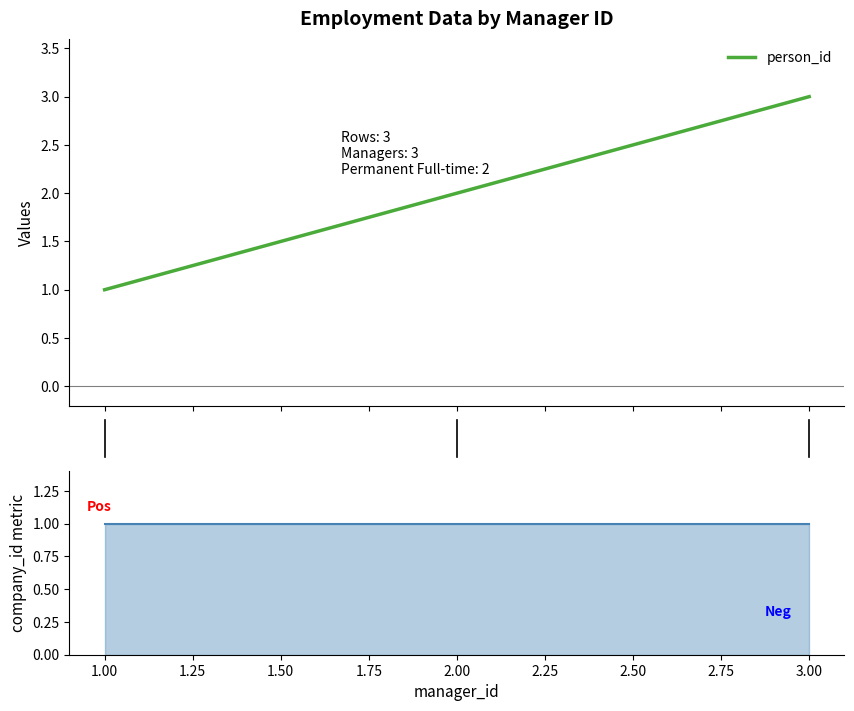

How many data points does each series have?

3